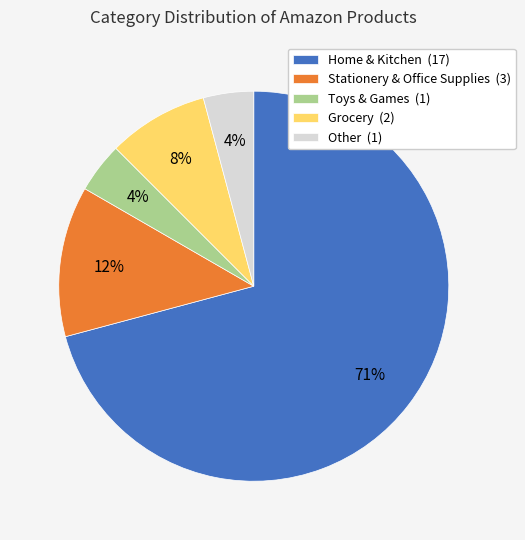

To the nearest percent, what portion does Toys & Games (1) represent?

4%